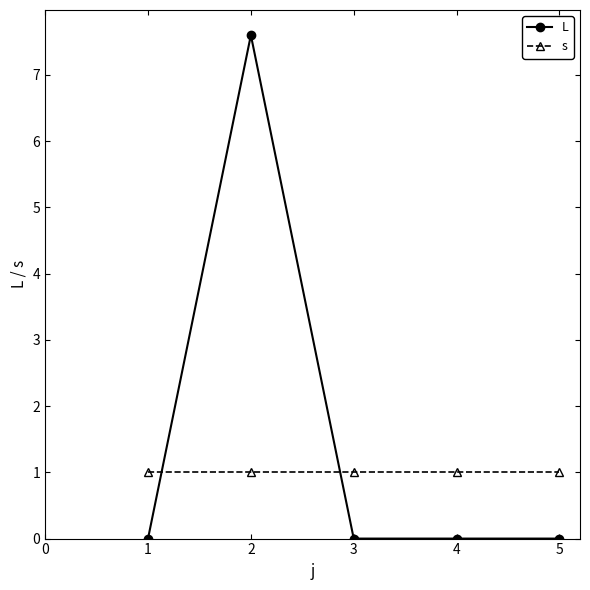

Which series has the widest spread of values?

L